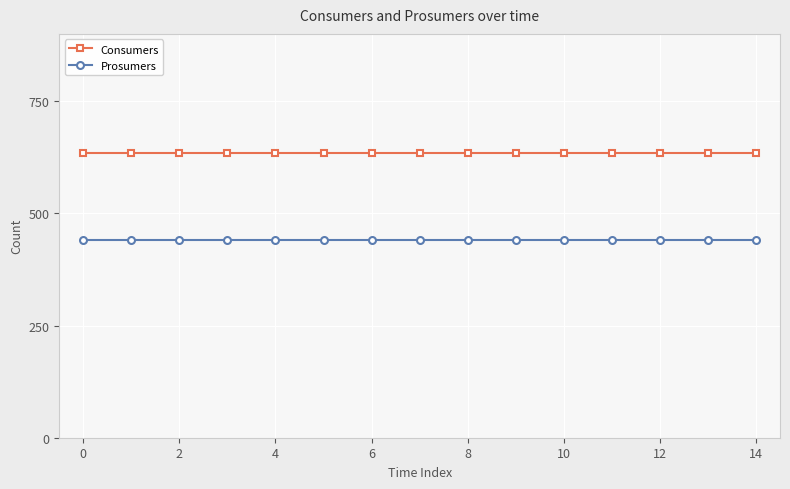

True or false: Consumers and Prosumers cross at least once.

False